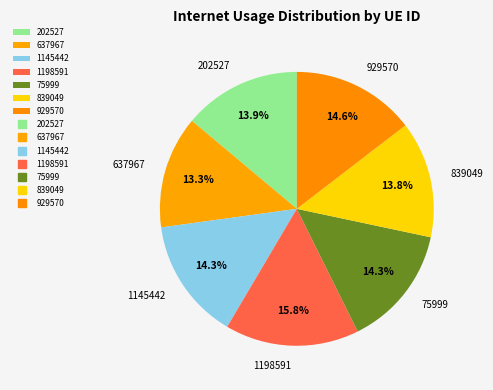

Which category has the biggest portion of the pie?

1198591